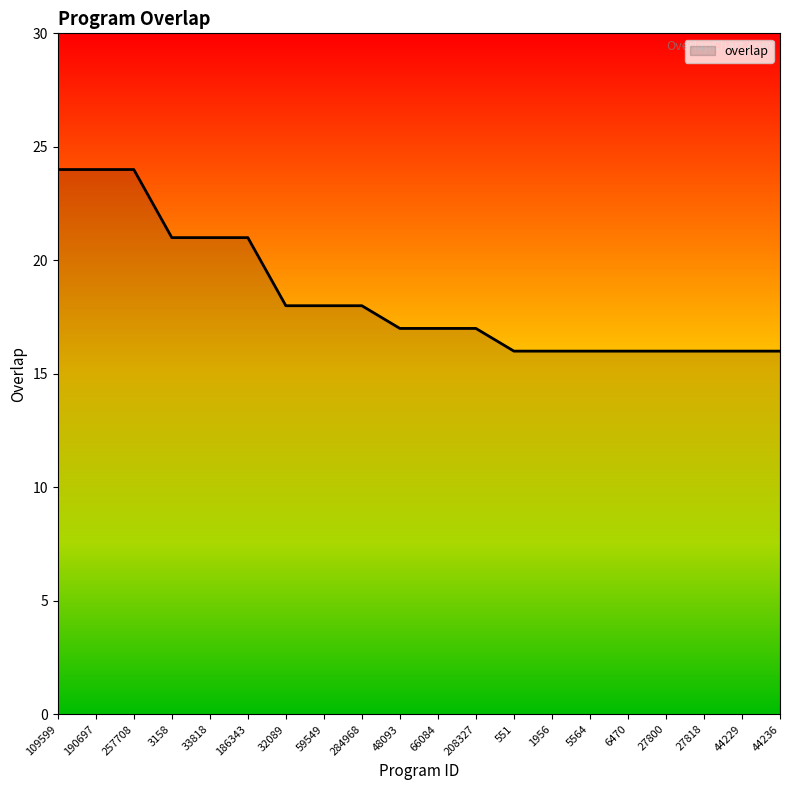

Does the chart have visible grid lines?

No